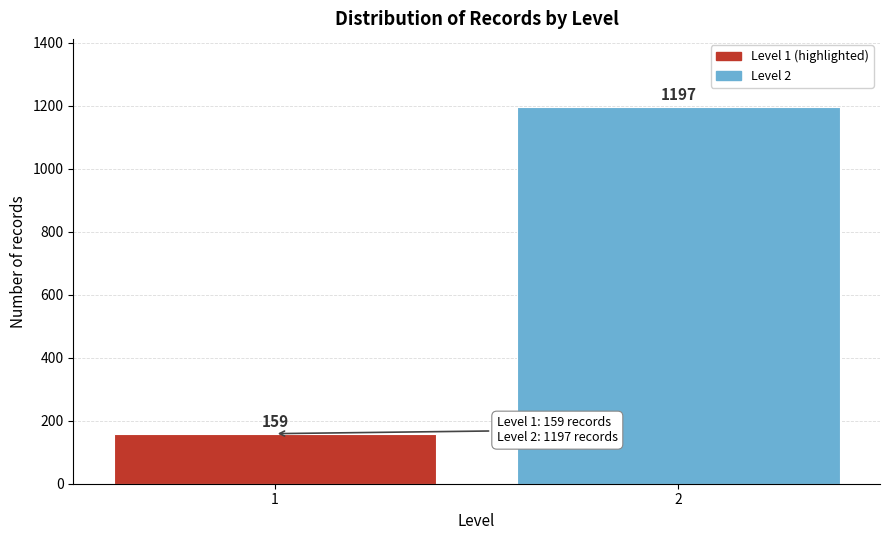

Reading left to right, what are all the values shown in this chart?

1=159	2=1197